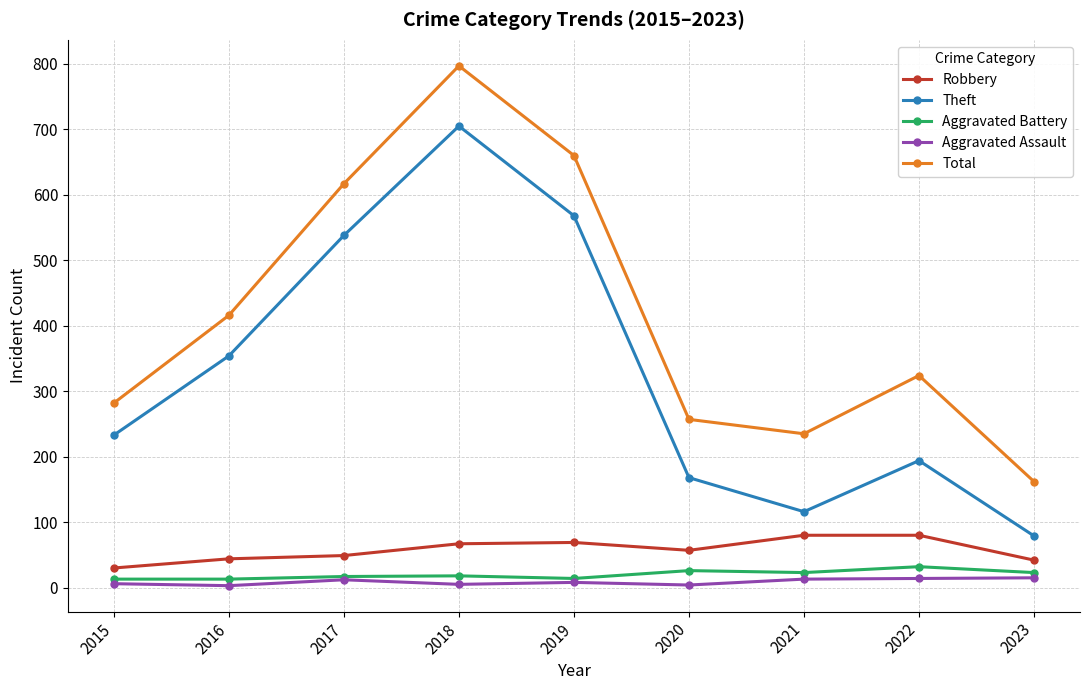

Between 2015 and 2019, which series saw the biggest shift?

Total